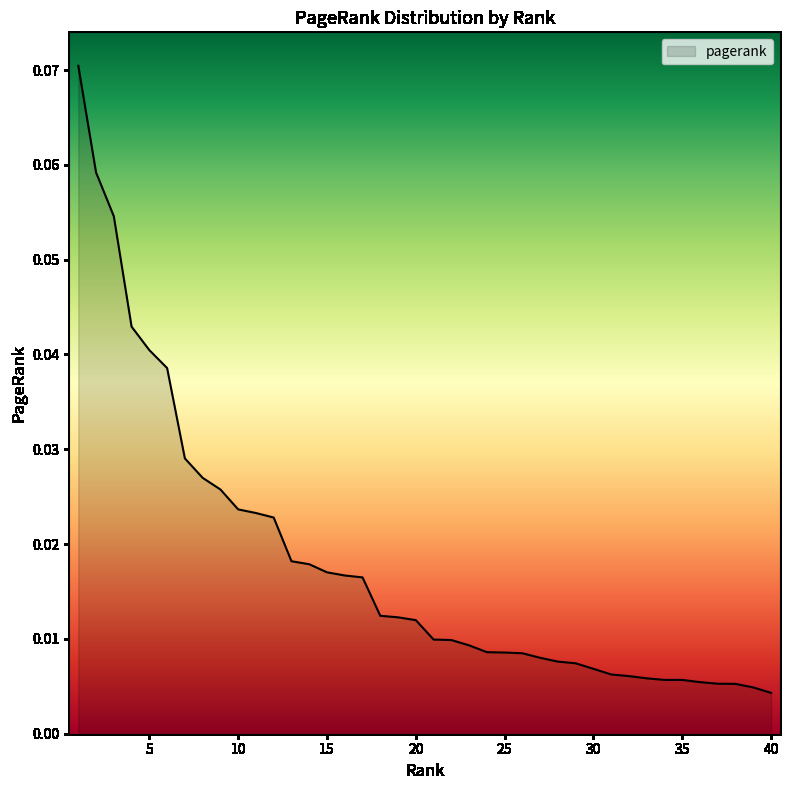

At which category does the chart reach its peak across all series?

1